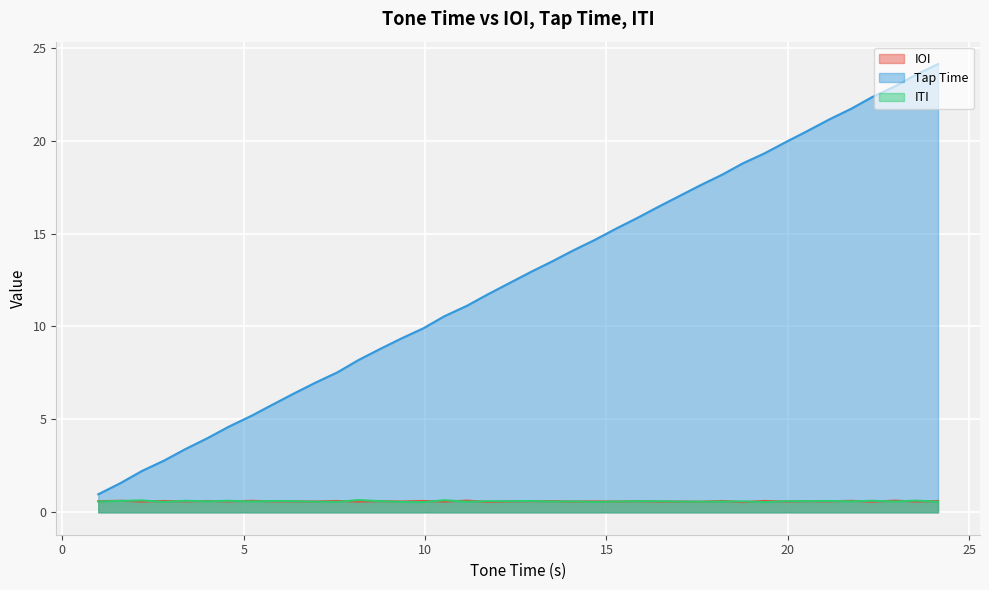

At which category is the sum across all series the highest?

24.14